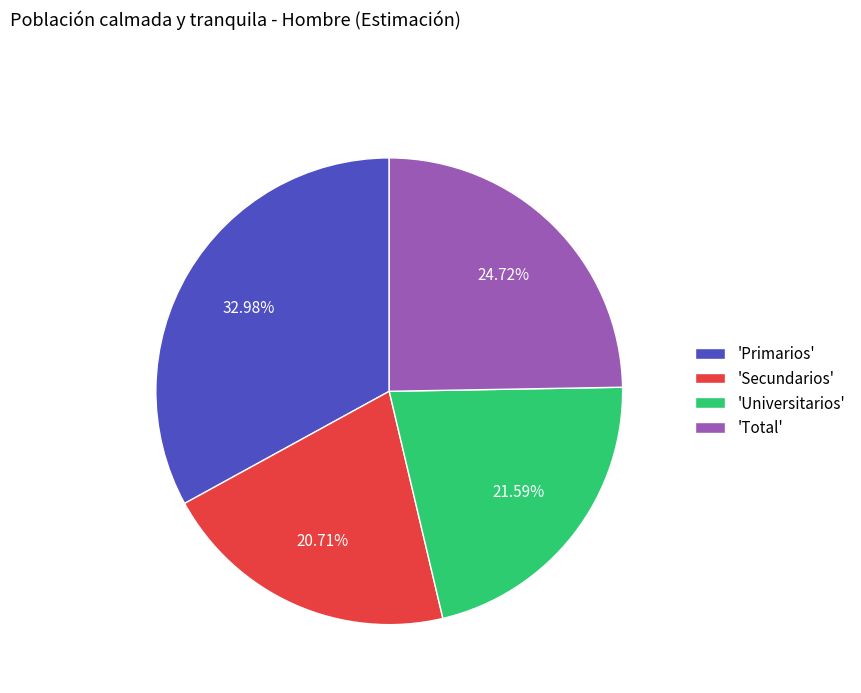

Is there a majority slice in this chart?

No